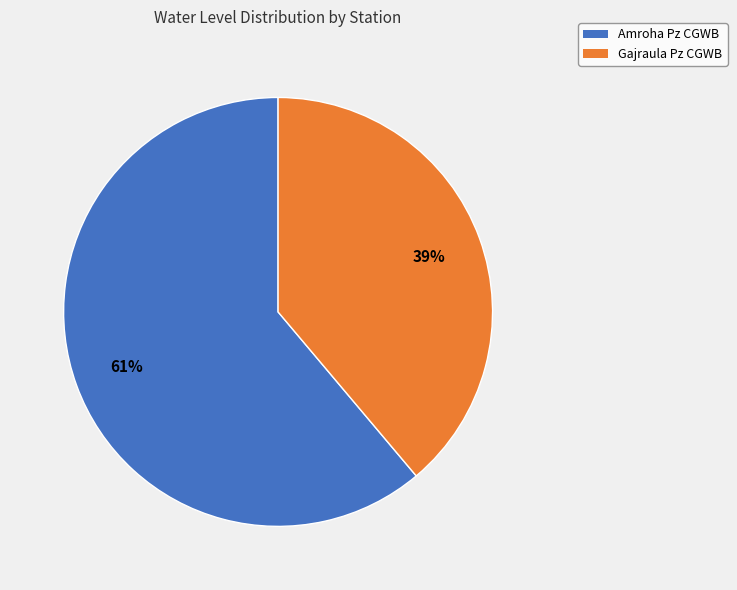

Do Amroha Pz CGWB and Gajraula Pz CGWB together represent more than half of the pie?

Yes